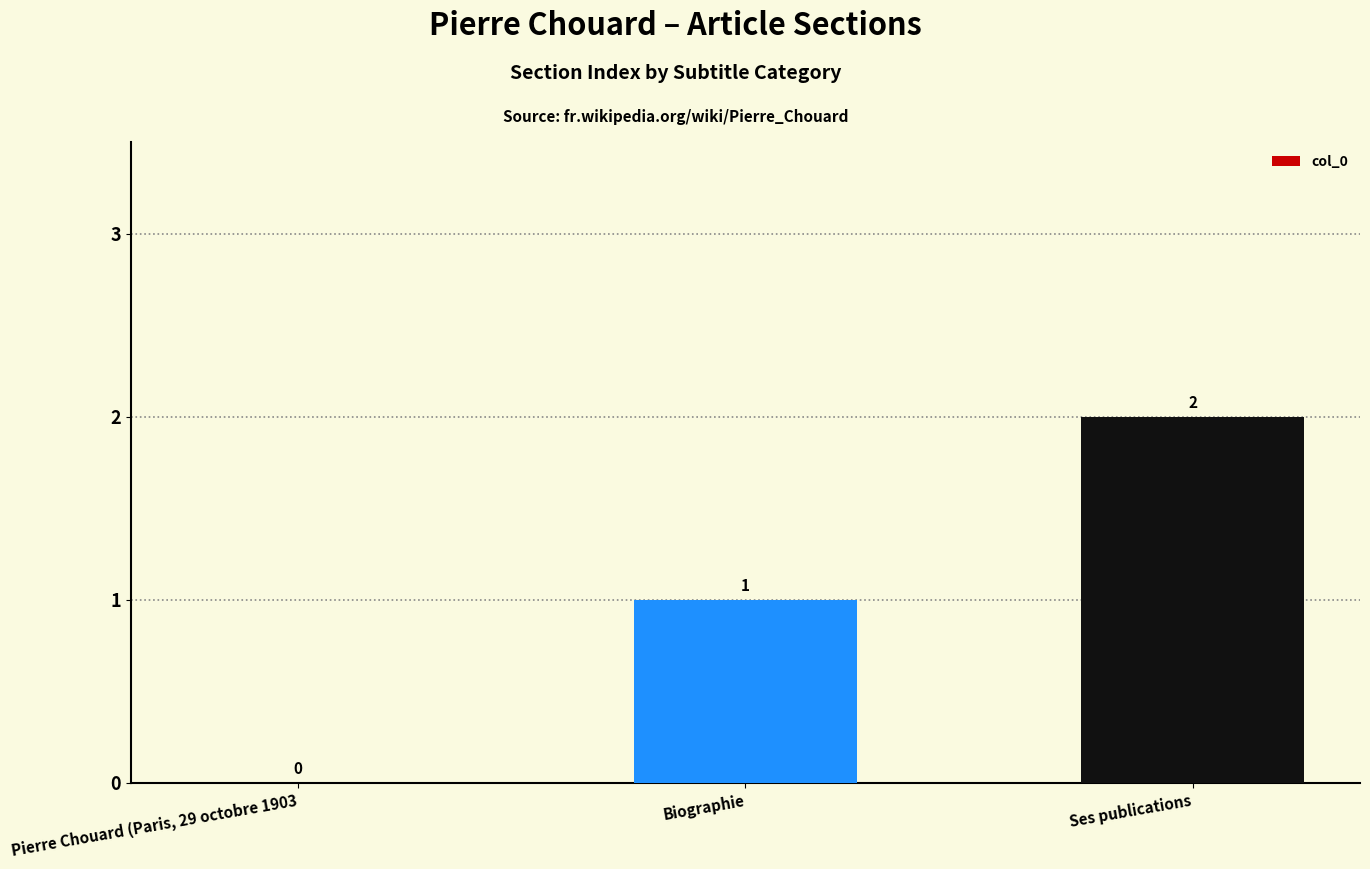

What is the change in value from Biographie to Ses publications?

+1